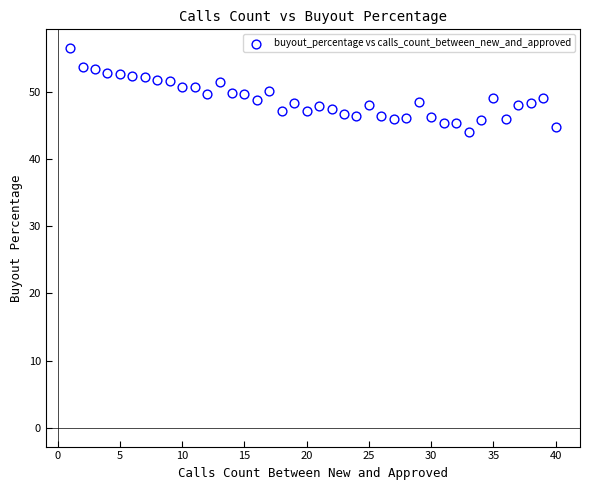

What is the range of Y values (max minus min)?

12.5